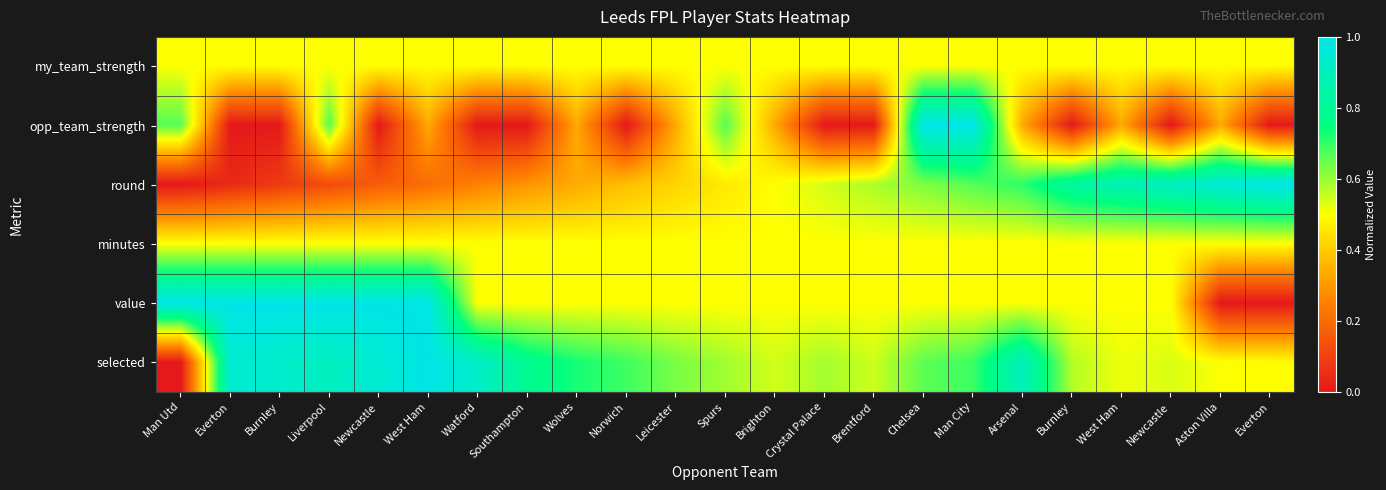

What is the maximum value shown in the chart?

1.0